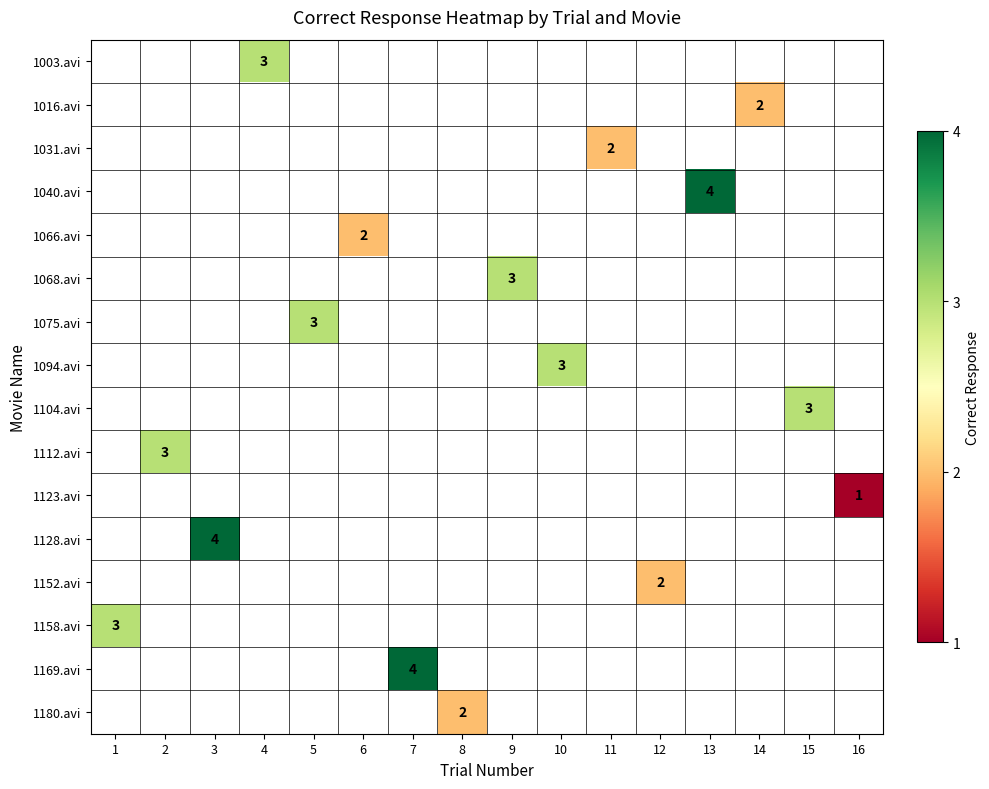

Between 16 and 12, which is larger?

12